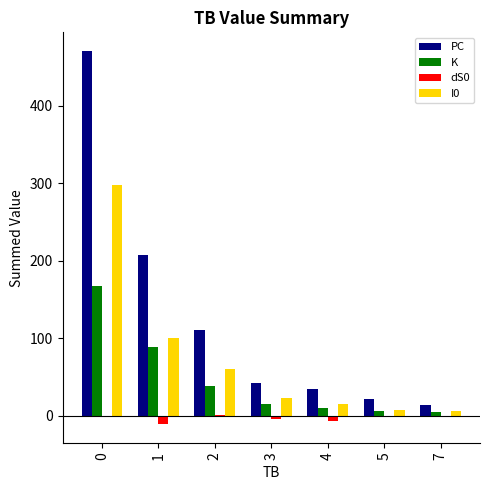

Which series has the largest total across all categories?

PC